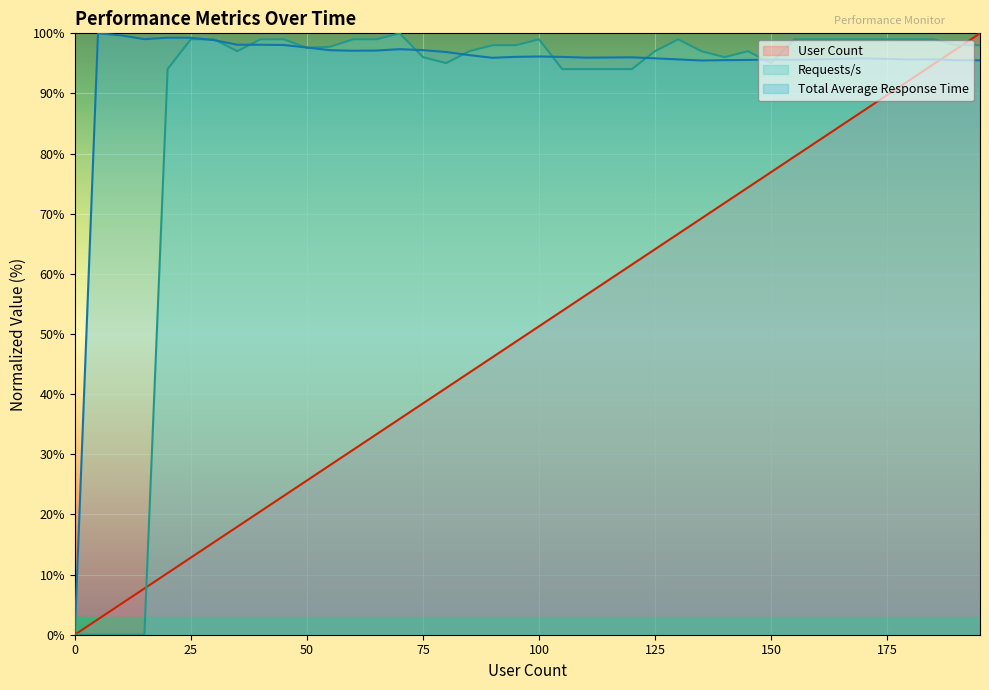

Does the chart display data point markers on the line(s)?

No